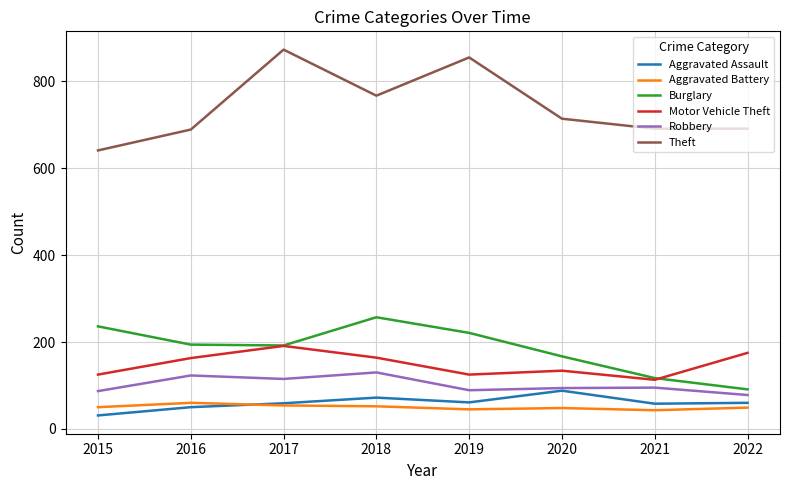

At which label is Theft closest to 757?

2018